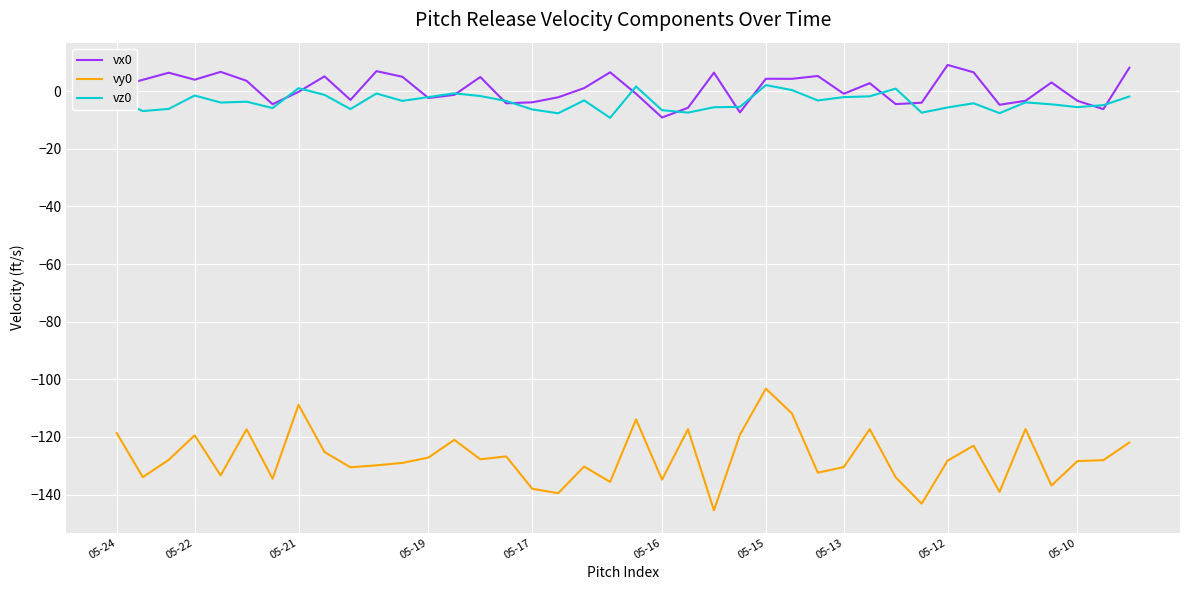

Which series has the widest spread of values?

vy0